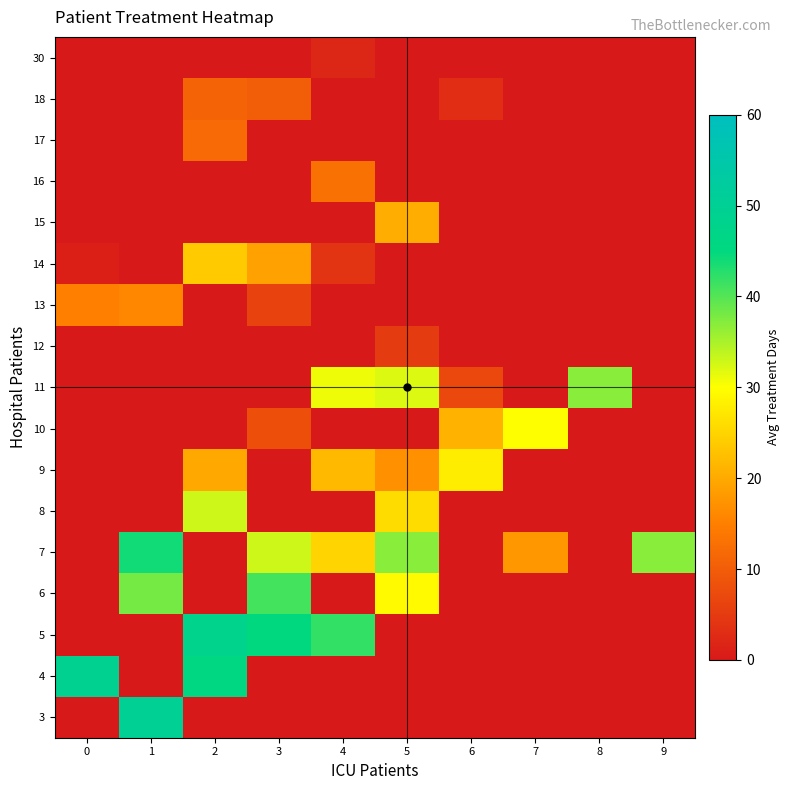

Which label corresponds to the largest value in the chart?

1